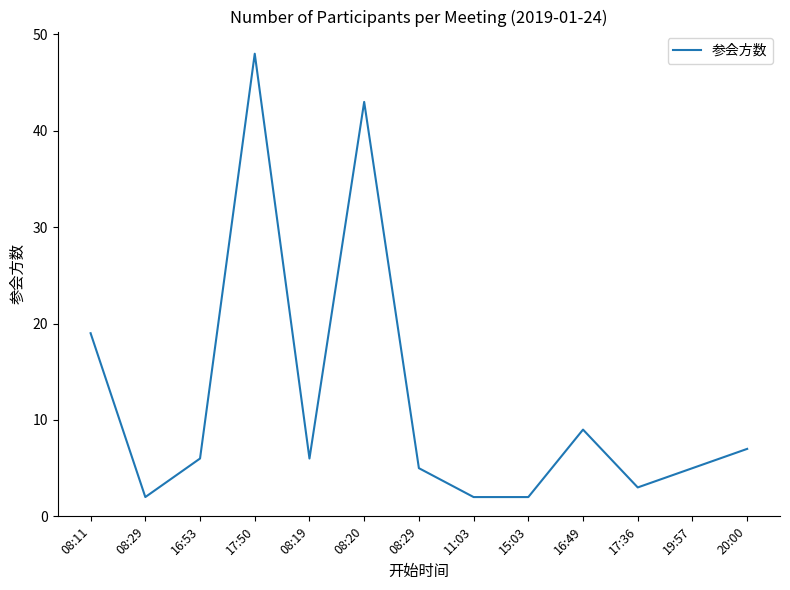

Rank the categories by value from lowest to highest.

08:29, 11:03, 15:03, 17:36, 08:29, 19:57, 16:53, 08:19, 20:00, 16:49, 08:11, 08:20, 17:50